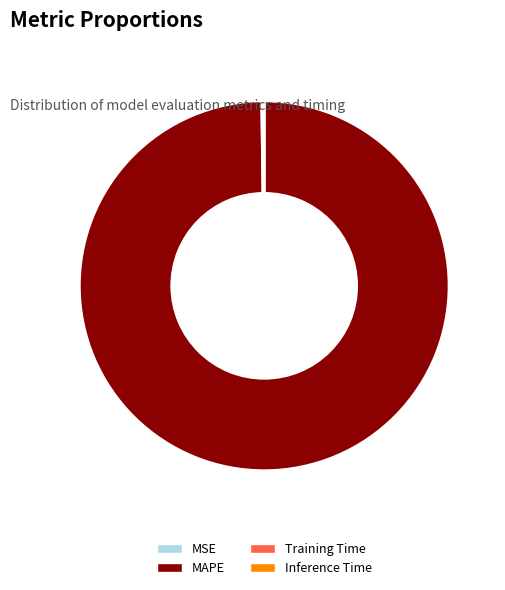

Is there a majority slice in this chart?

Yes